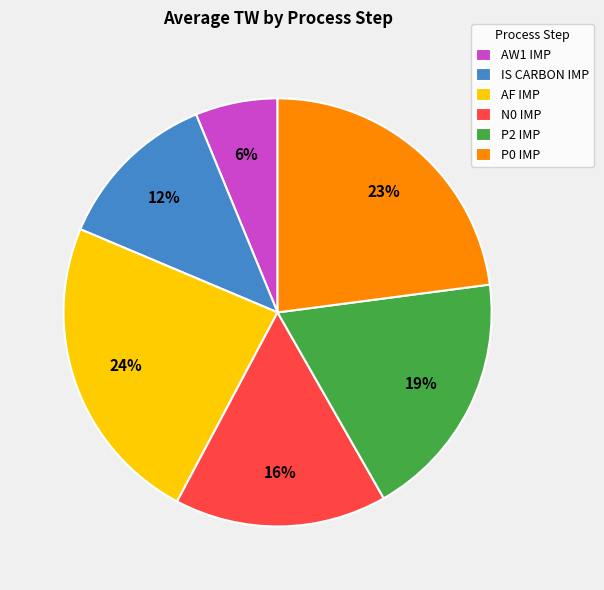

What is the ratio of the value at IS CARBON IMP to the value at P0 IMP?

0.5